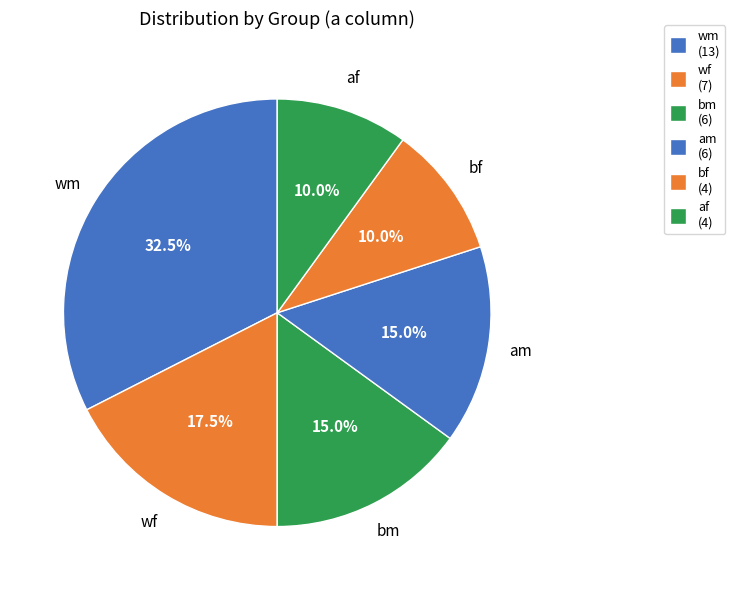

Count the number of slices in the pie.

6